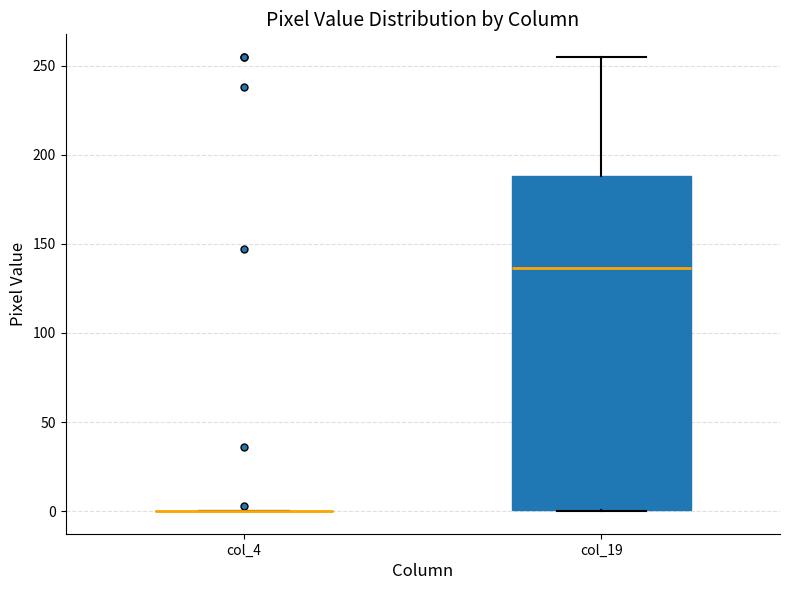

Which box is the tallest, from its lower edge to its upper edge?

col_19